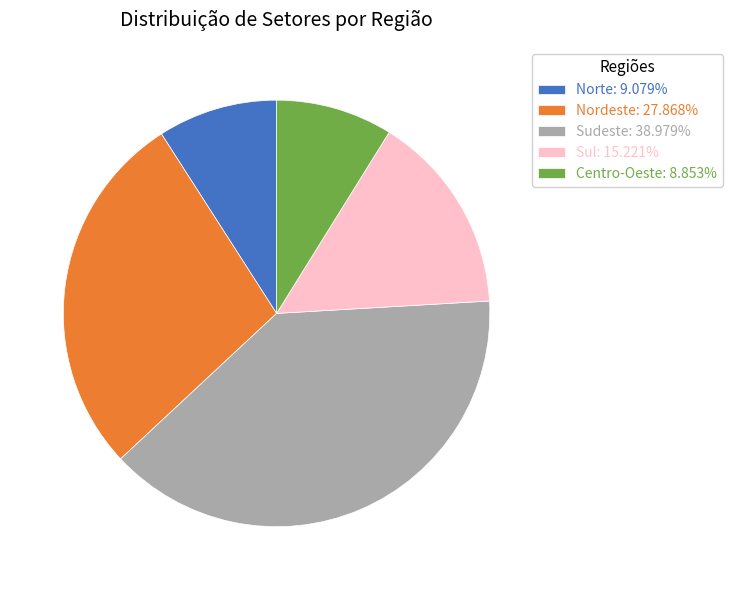

Is Norte: 9.079% the majority of the pie?

No